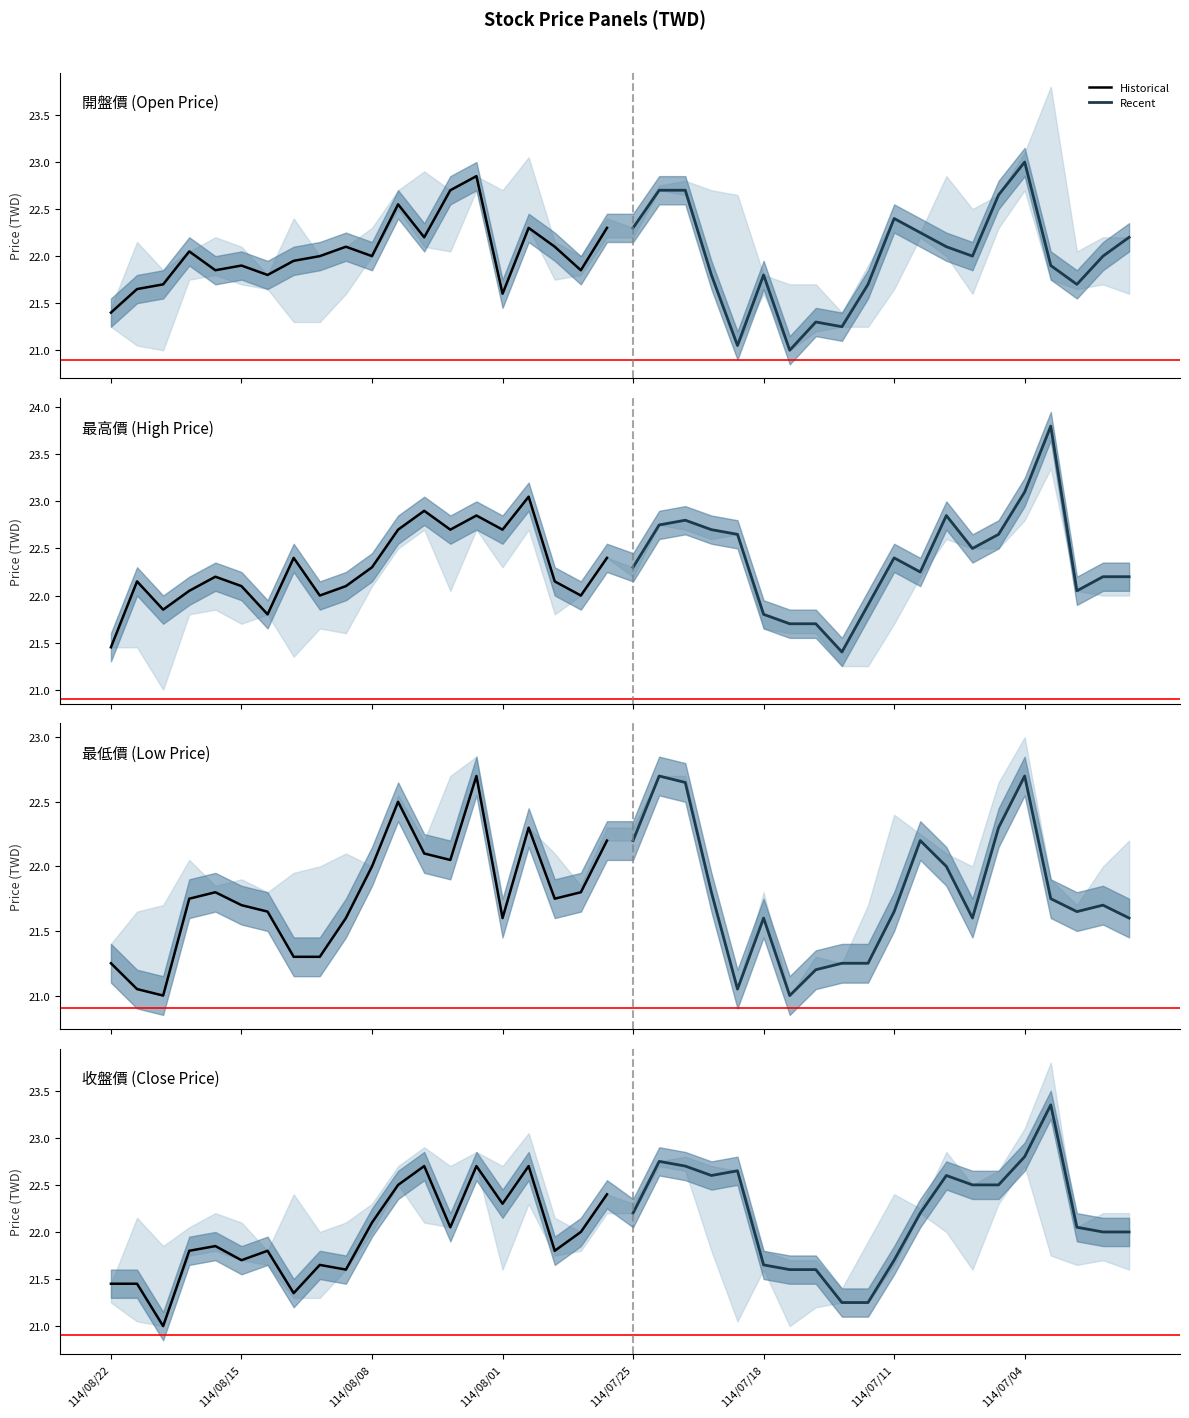

What is the difference between the maximum and minimum values in the Recent series?

2.1